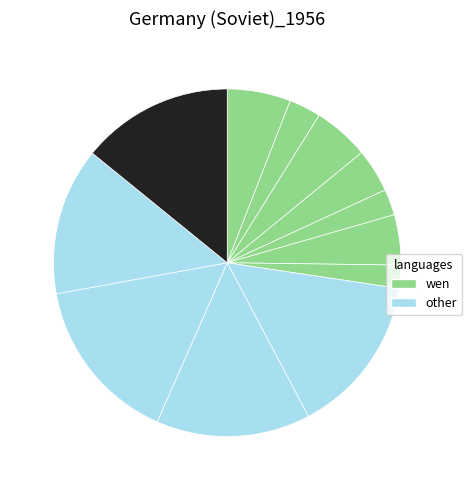

Is there a majority slice in this chart?

No